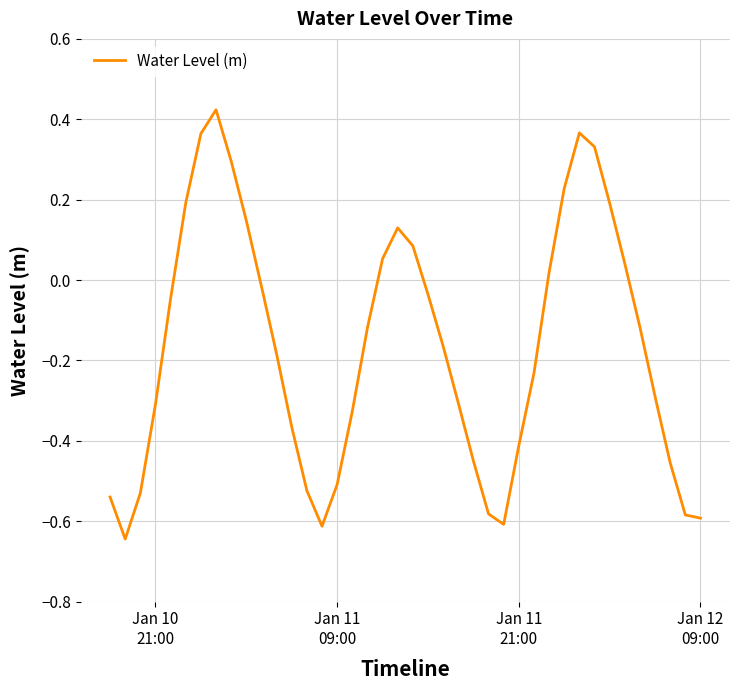

Does the chart have visible grid lines?

Yes